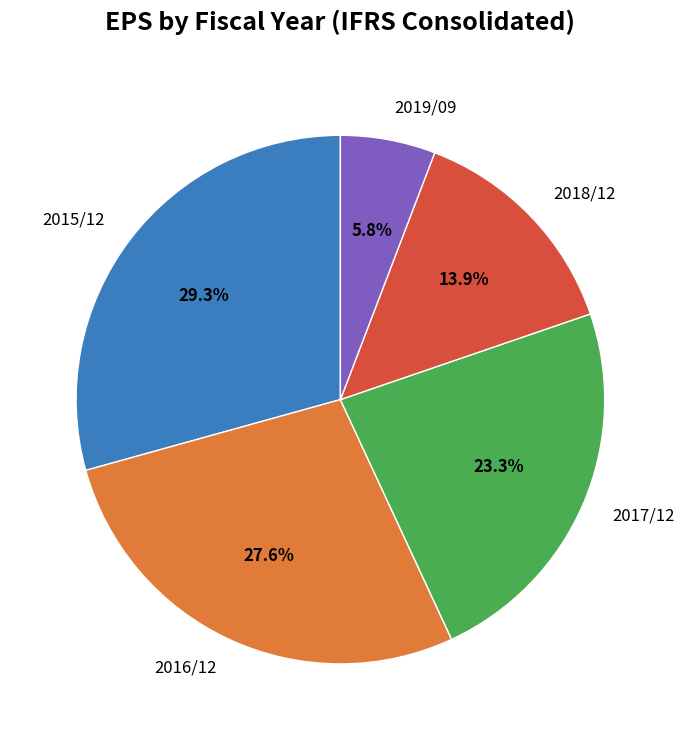

Does 2016/12 account for over 50% of the chart?

No